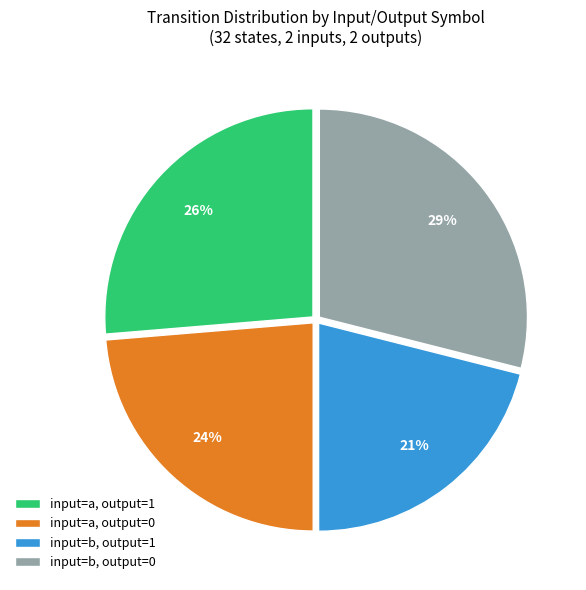

True or false: input=a, output=1 accounts for 26% of the total.

True